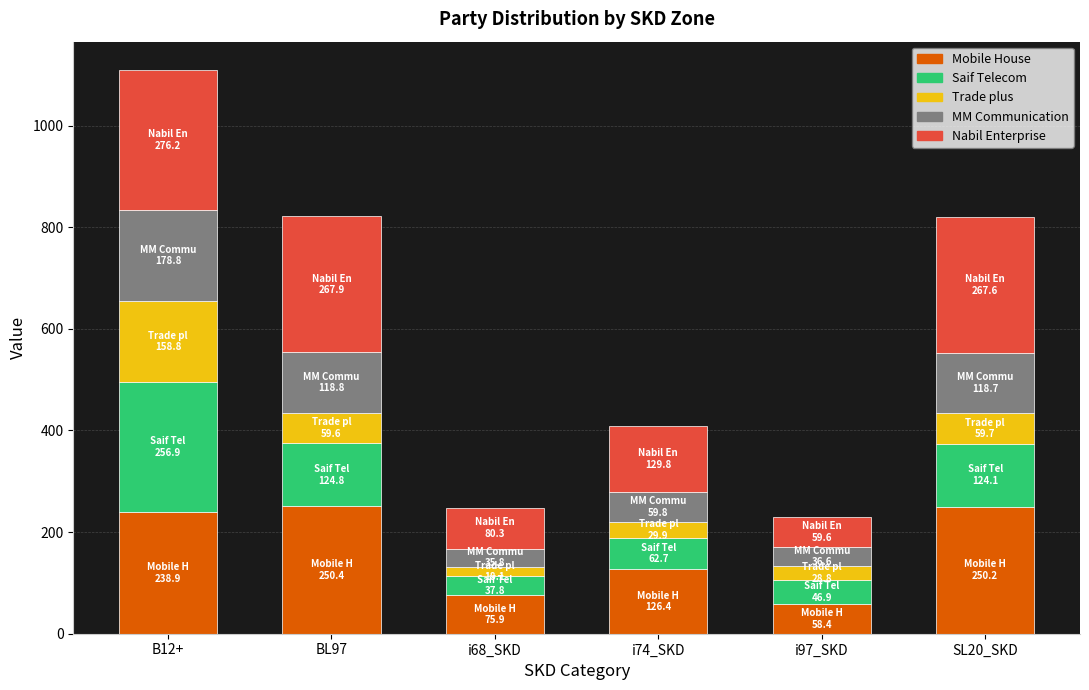

Count the number of categories in the chart.

6